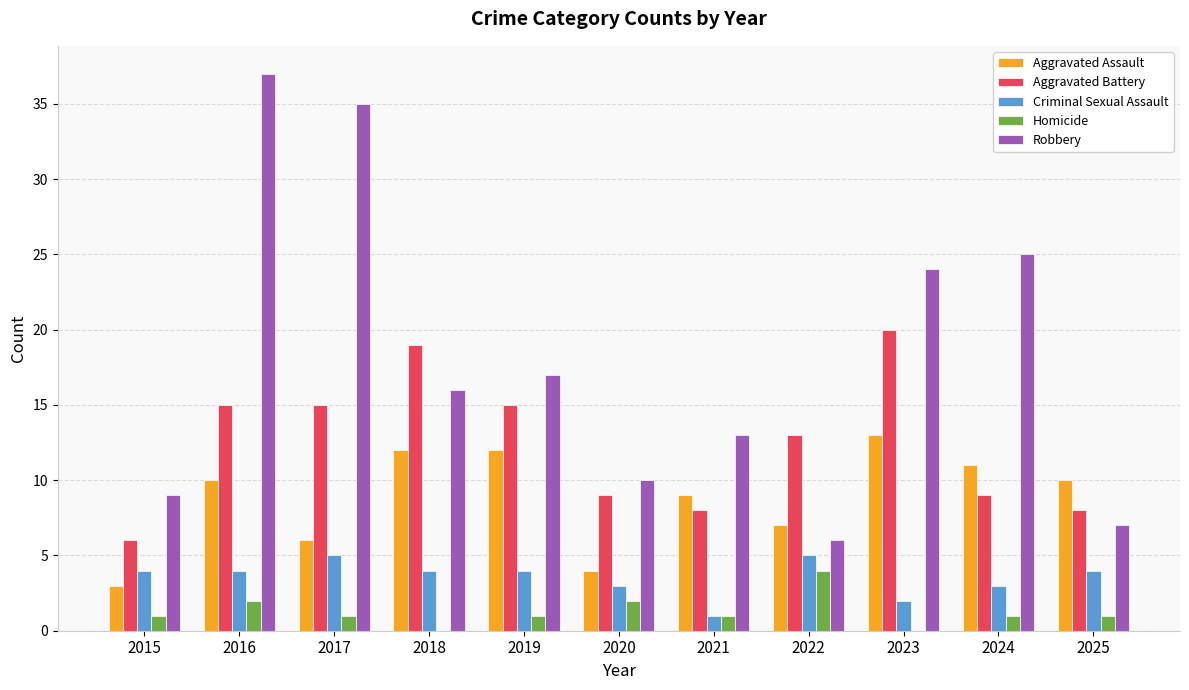

At which category is the sum across all series the highest?

2016